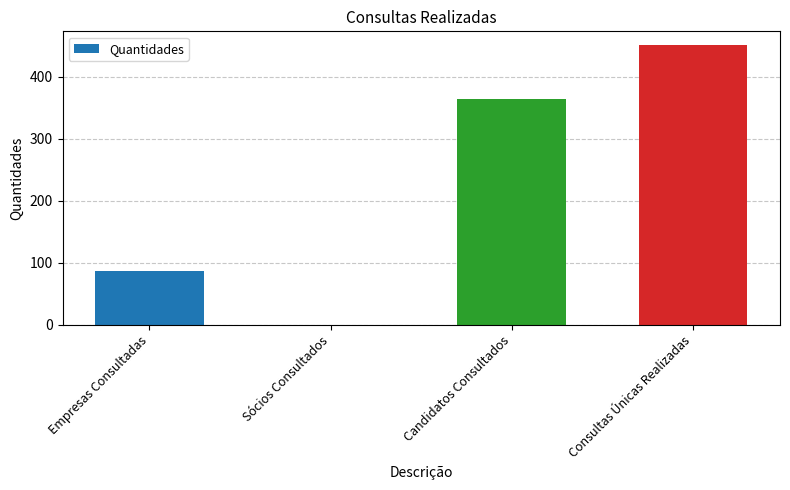

How many values are between 87 and 451?

3